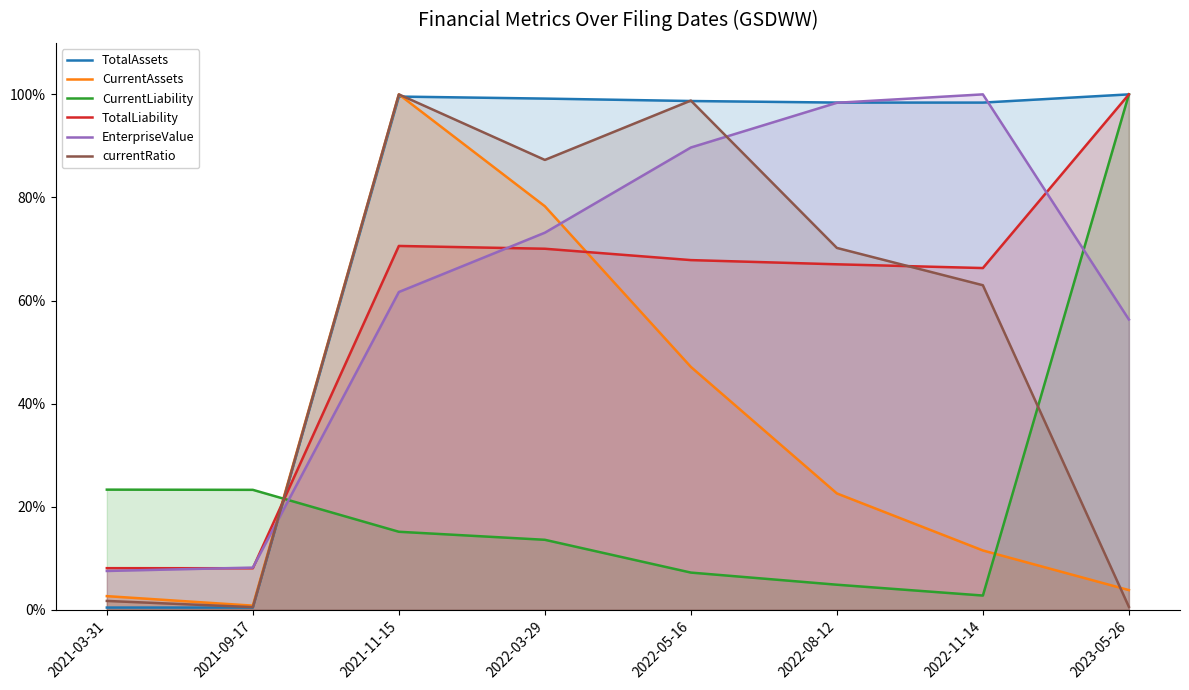

What is the minimum value for EnterpriseValue?

7.5